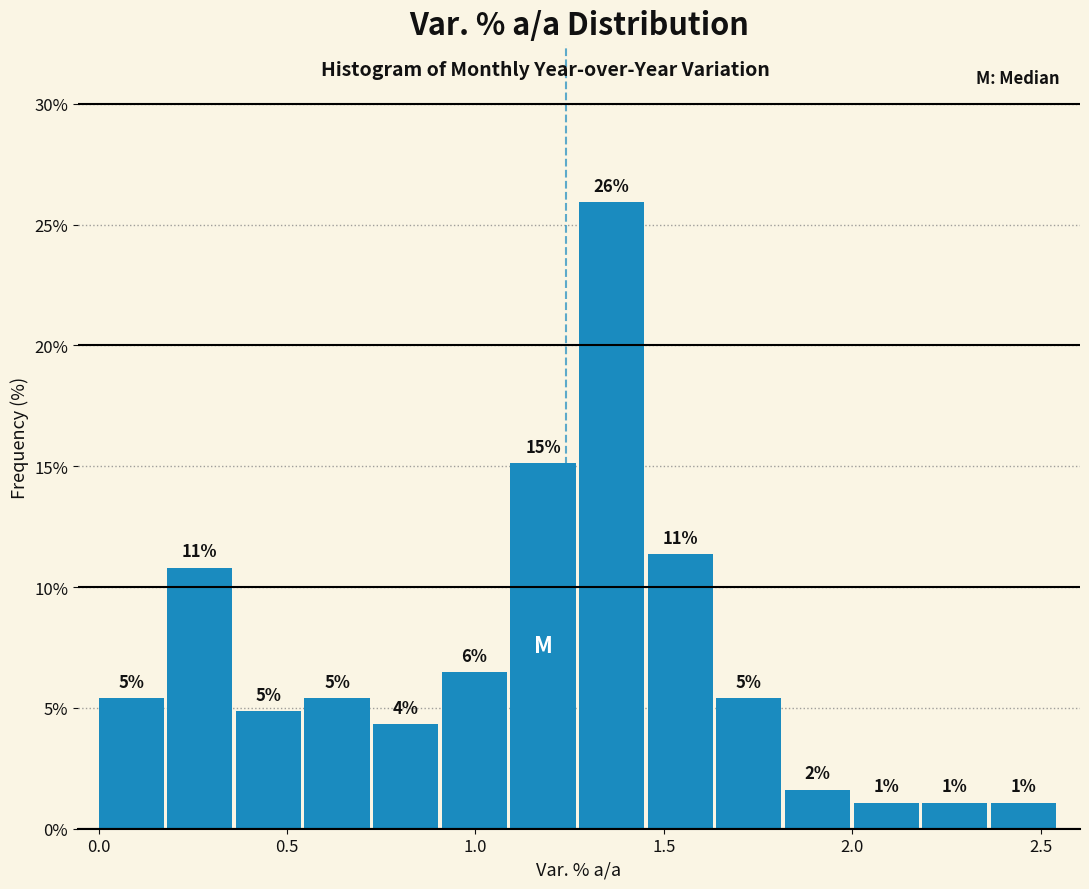

Read against the x-axis, roughly where is the centre of the tallest bar?

1.35